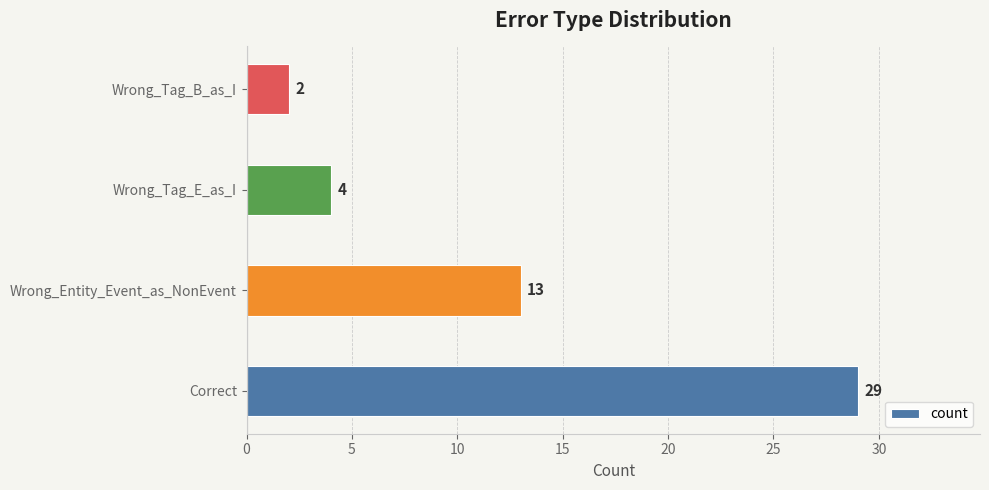

True or false: the data shows 4 at Wrong_Tag_E_as_I.

True